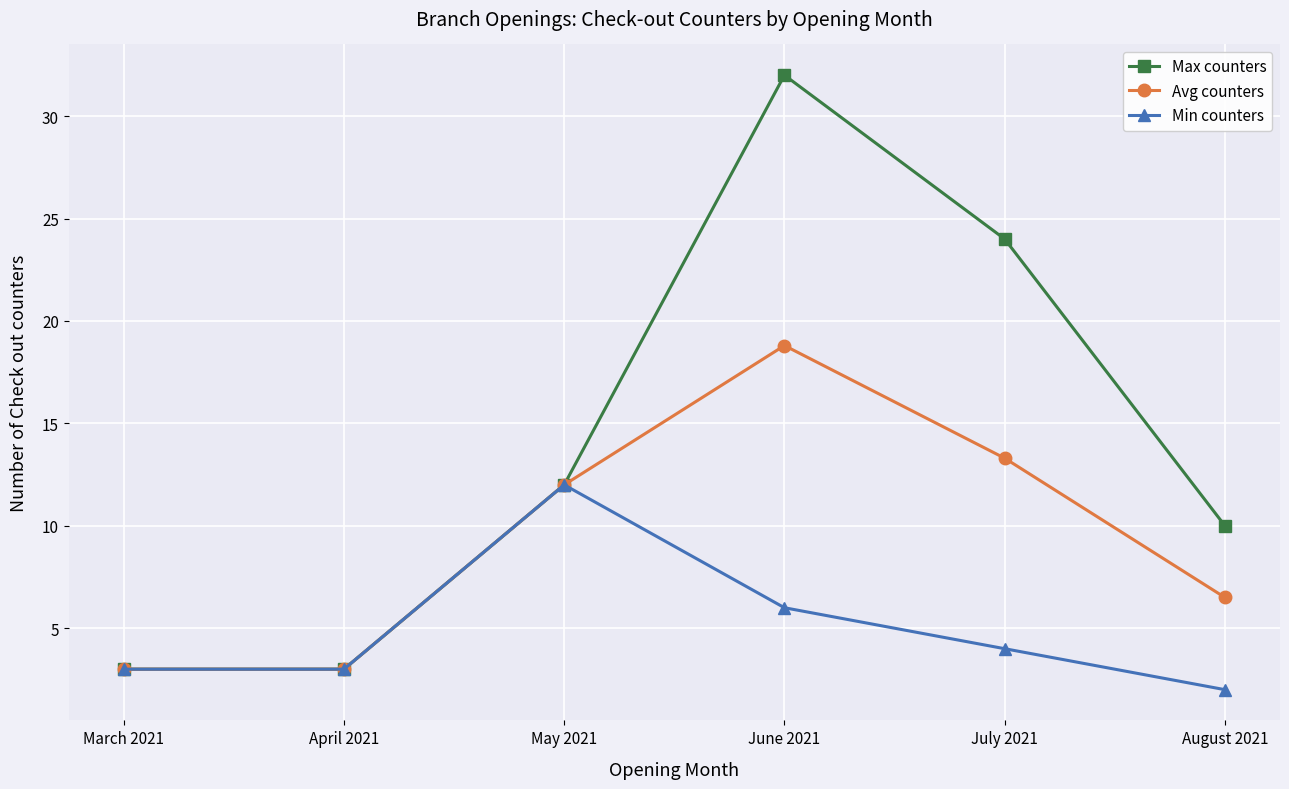

Count the number of categories in the chart.

6